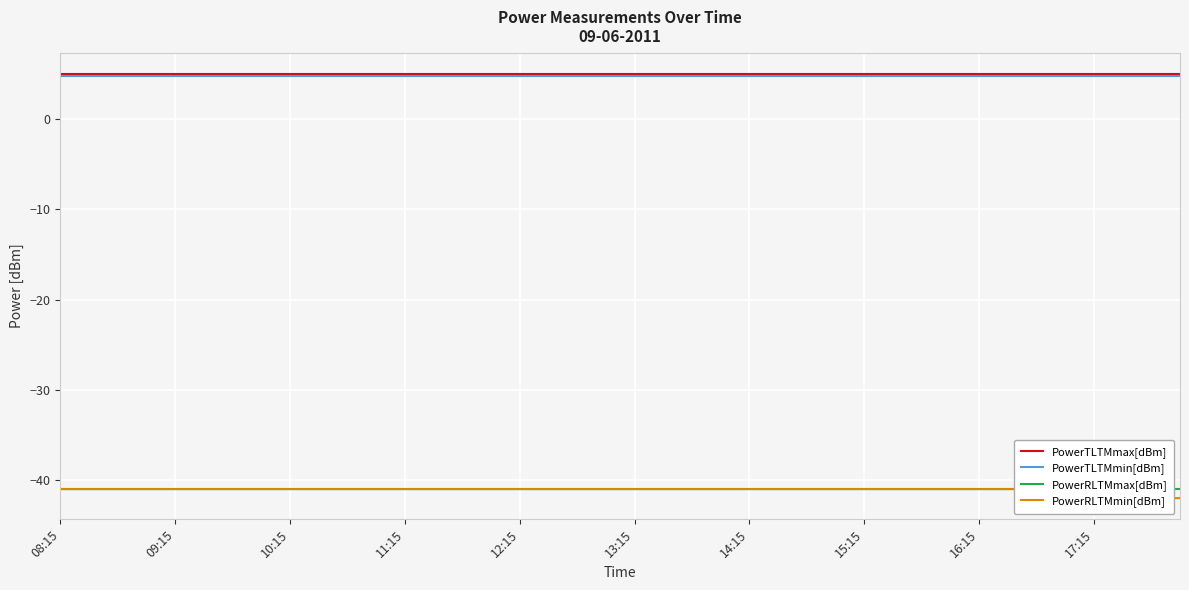

Where is PowerRLTMmax[dBm] nearest to the value -41?

08:15